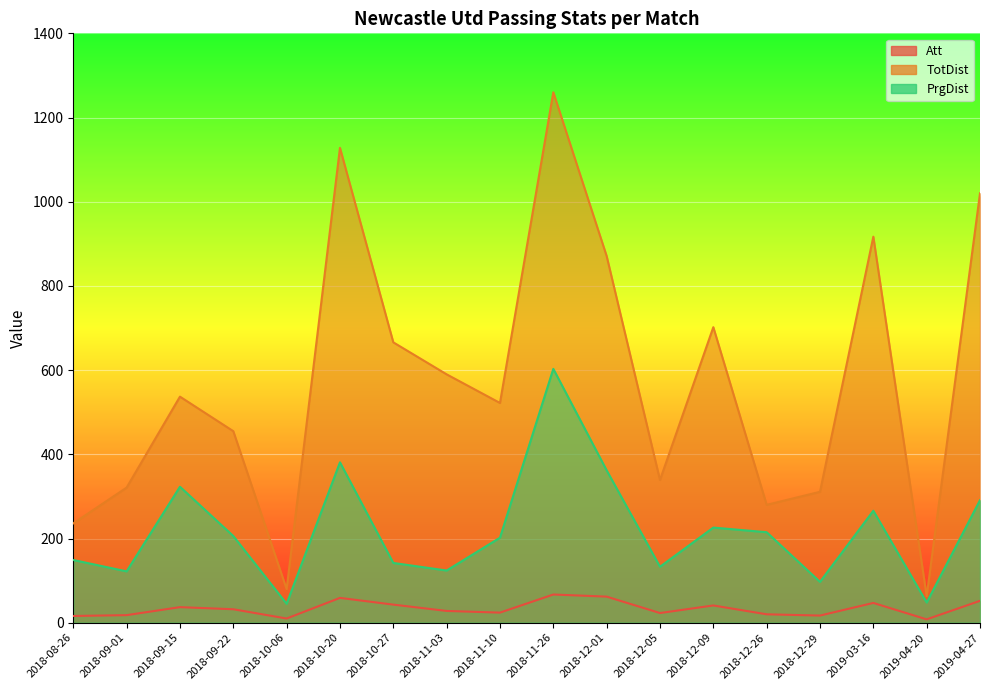

How many values in the TotDist series are below 537?

9